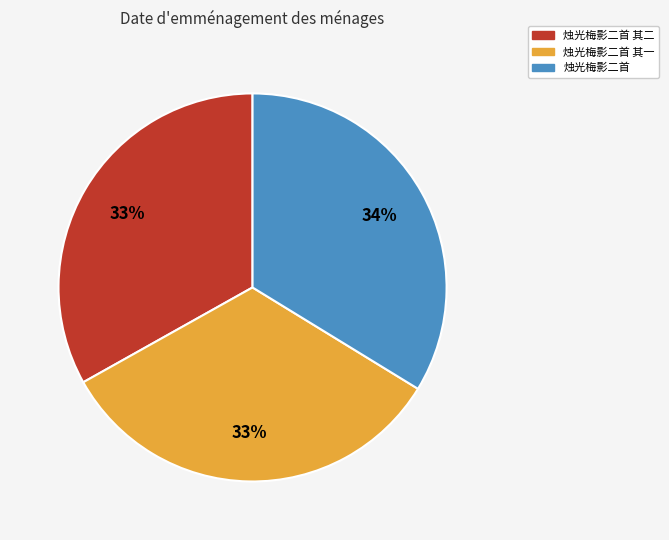

What percentage is the 烛光梅影二首 slice, to the nearest percent?

34%